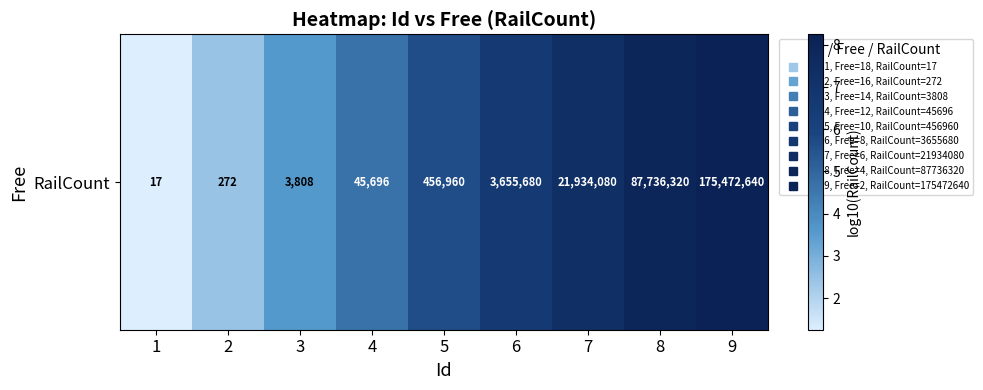

How many distinct data groups are displayed?

1